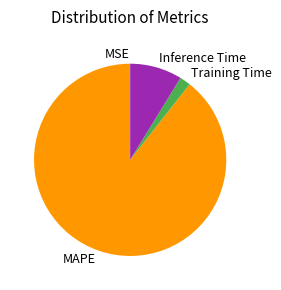

Combined, do MAPE and Training Time account for over 50%?

Yes